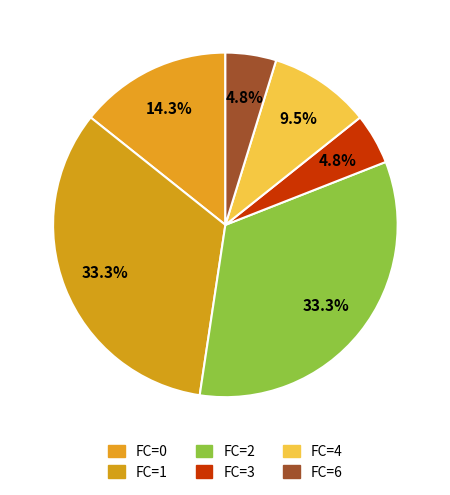

How many segments does this pie chart have?

6